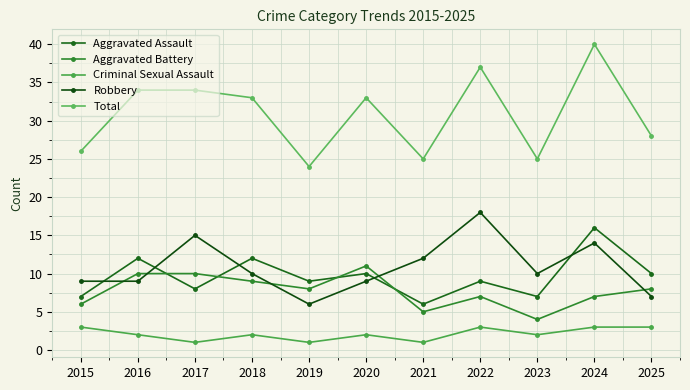

Where is the first local maximum for Criminal Sexual Assault?

2018